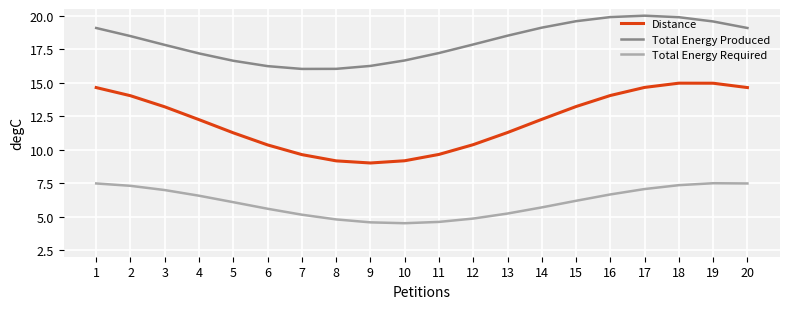

True or false: Distance and Total Energy Required cross at least once.

False